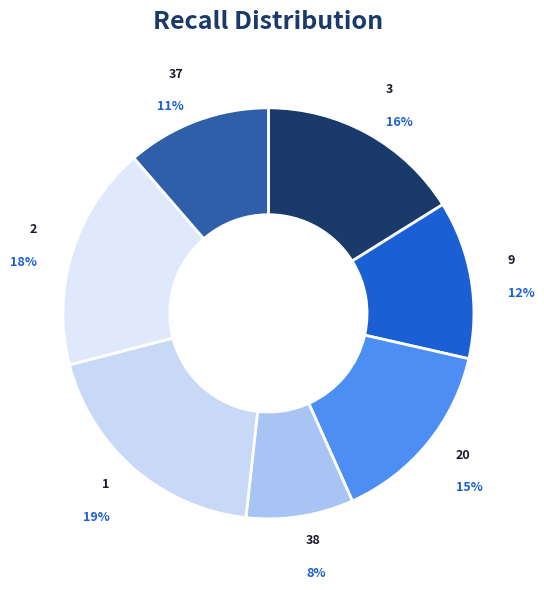

How many slices are in this pie chart?

7